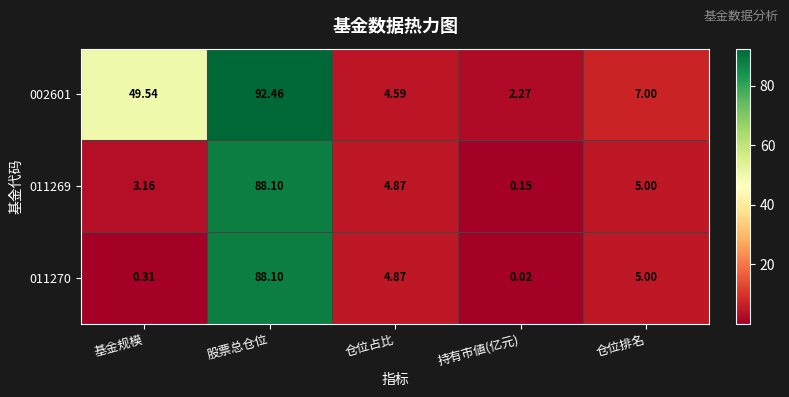

At which label does 011270 reach its minimum?

持有市値(亿元)